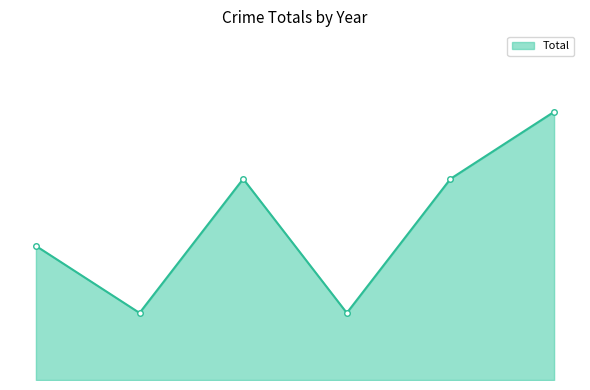

Does the chart have visible grid lines?

No